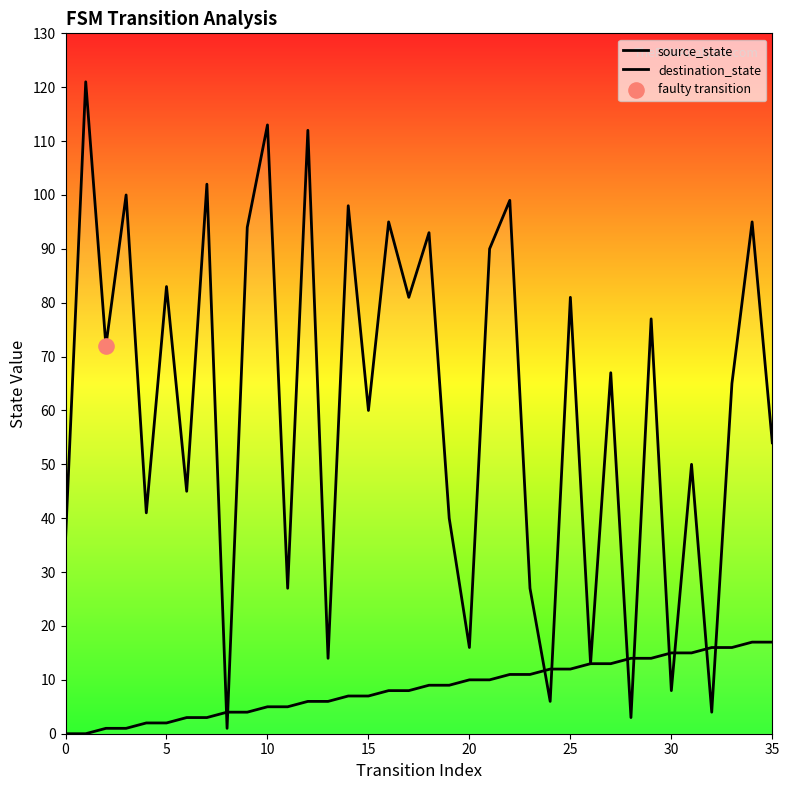

Which series contains the highest Y value?

destination_state